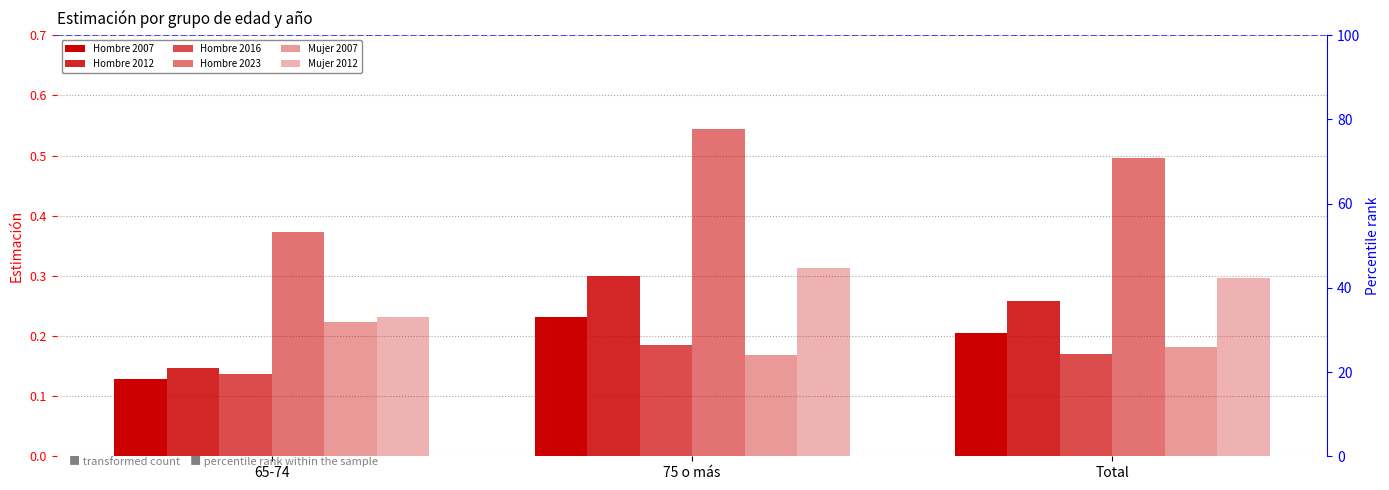

What are all the series names shown in the legend?

Hombre 2007, Hombre 2012, Hombre 2016, Hombre 2023, Mujer 2007, Mujer 2012